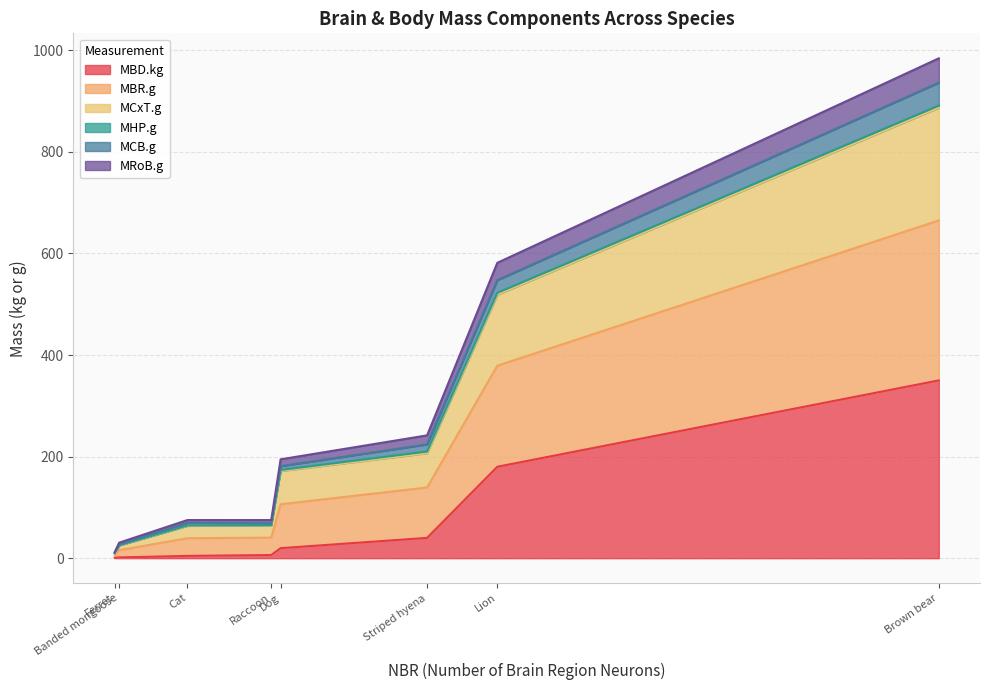

Which has a higher value, Banded mongoose or Striped hyena?

Striped hyena